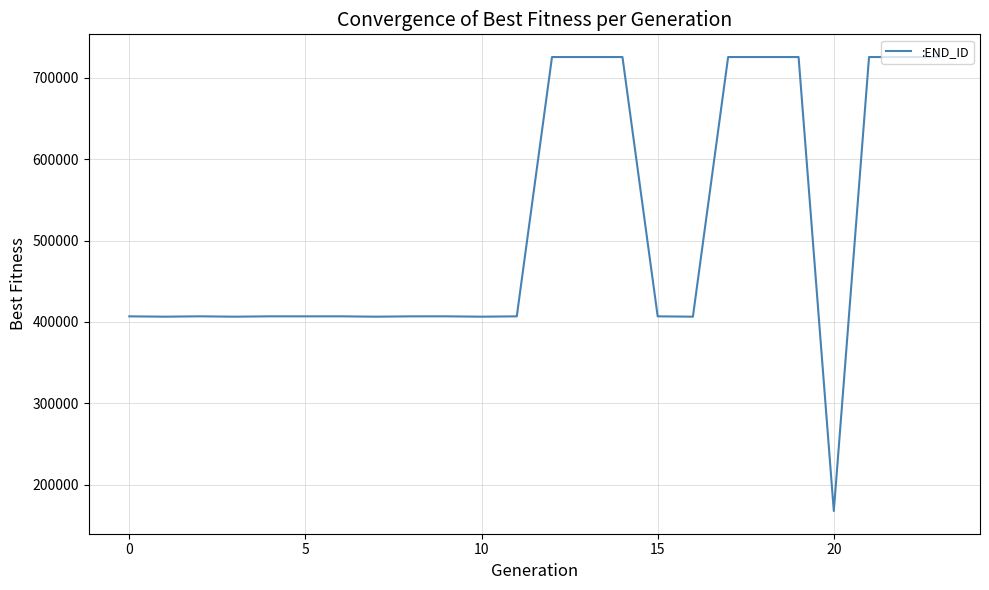

What is the difference between the second highest and second lowest values?

319159